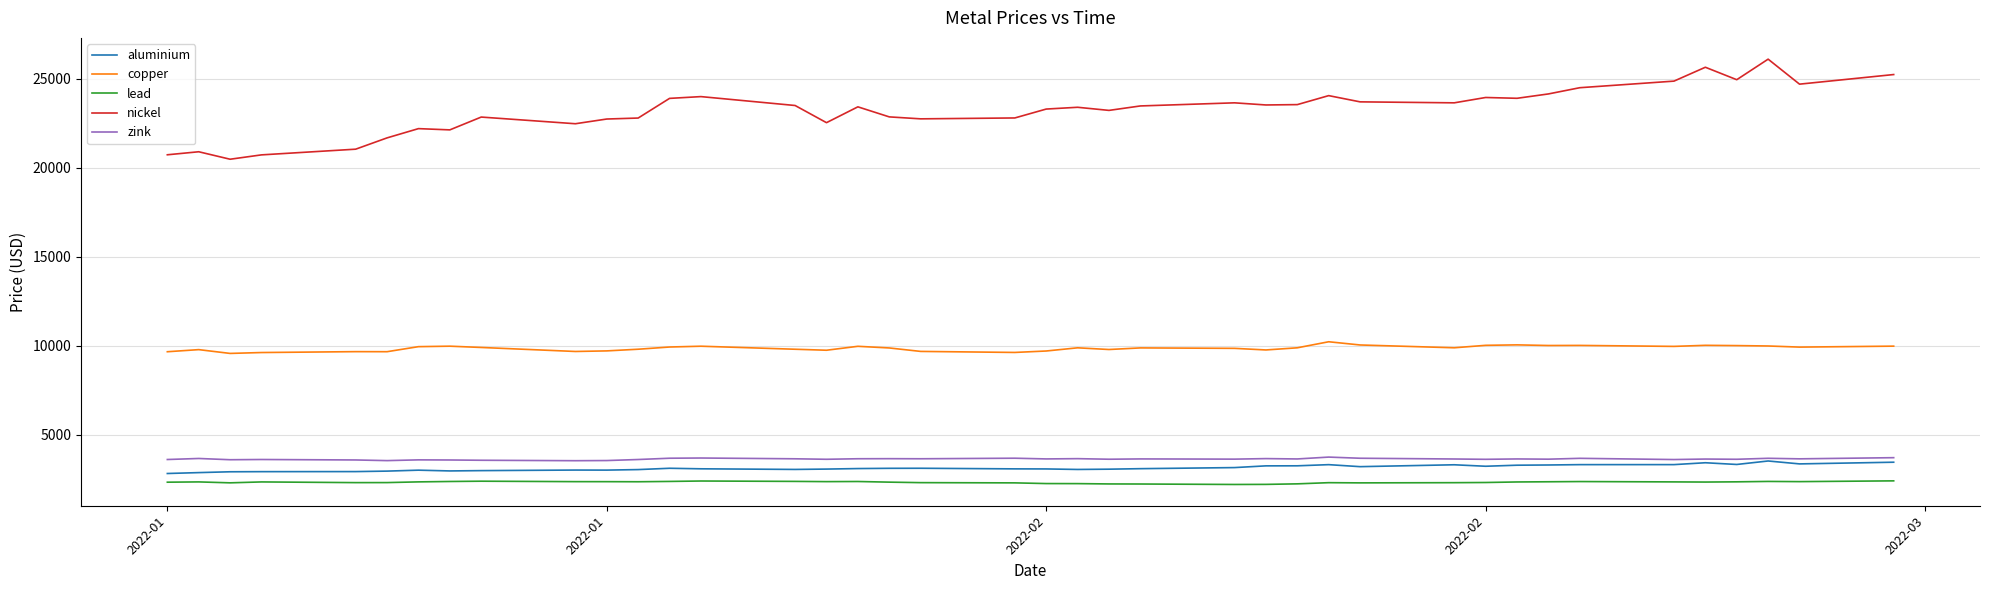

Does the chart display data point markers on the line(s)?

No